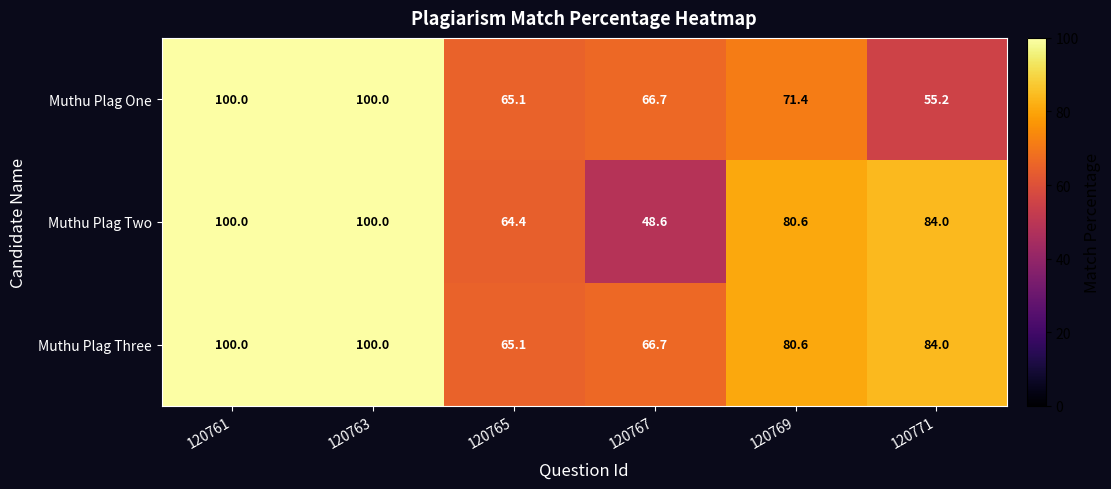

List the series in order of their overall mean, highest first.

Muthu Plag Three, Muthu Plag Two, Muthu Plag One